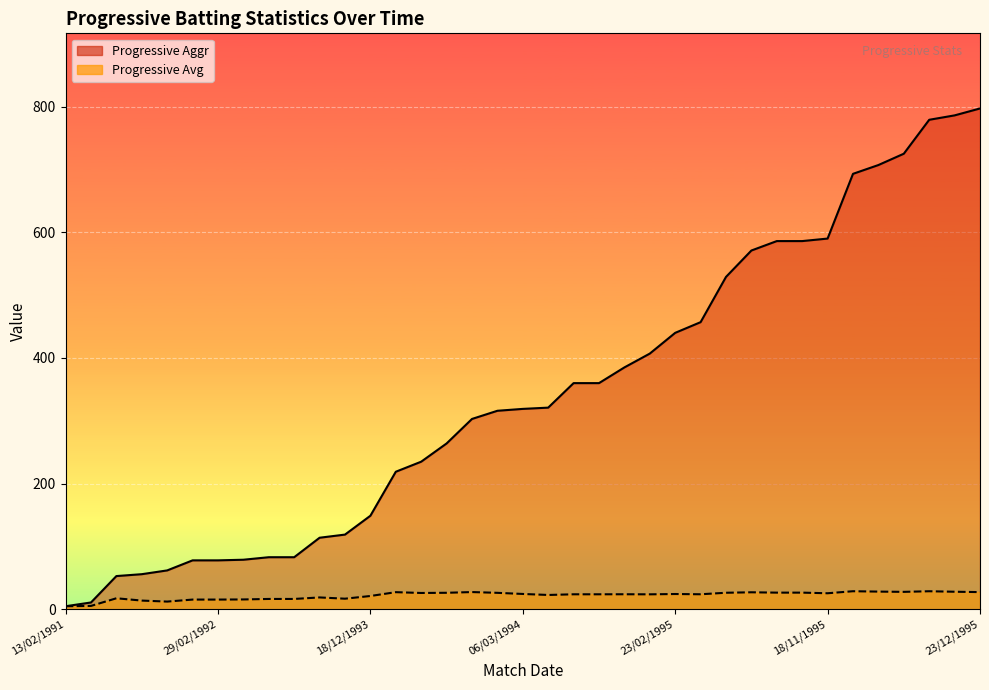

What is the difference between the second highest and second lowest values in the Progressive Avg series?

23.4